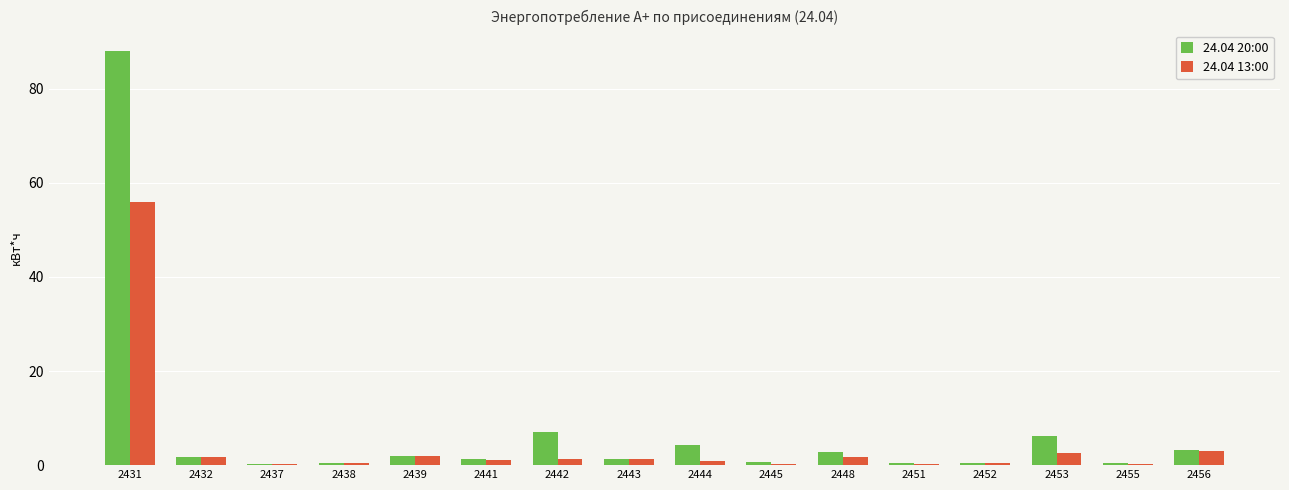

The value of 24.04 20:00 at 2442 is 3.9. True or false?

False